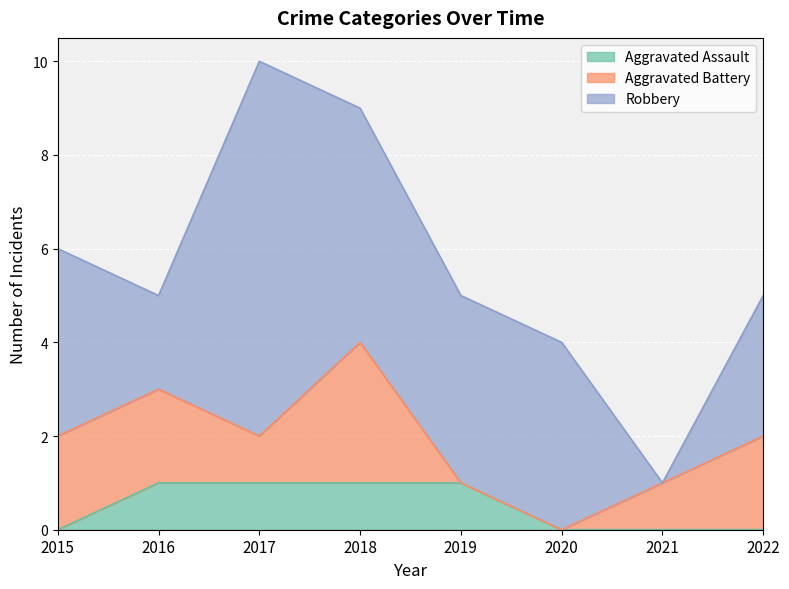

At which category does Robbery reach its first local valley?

2016